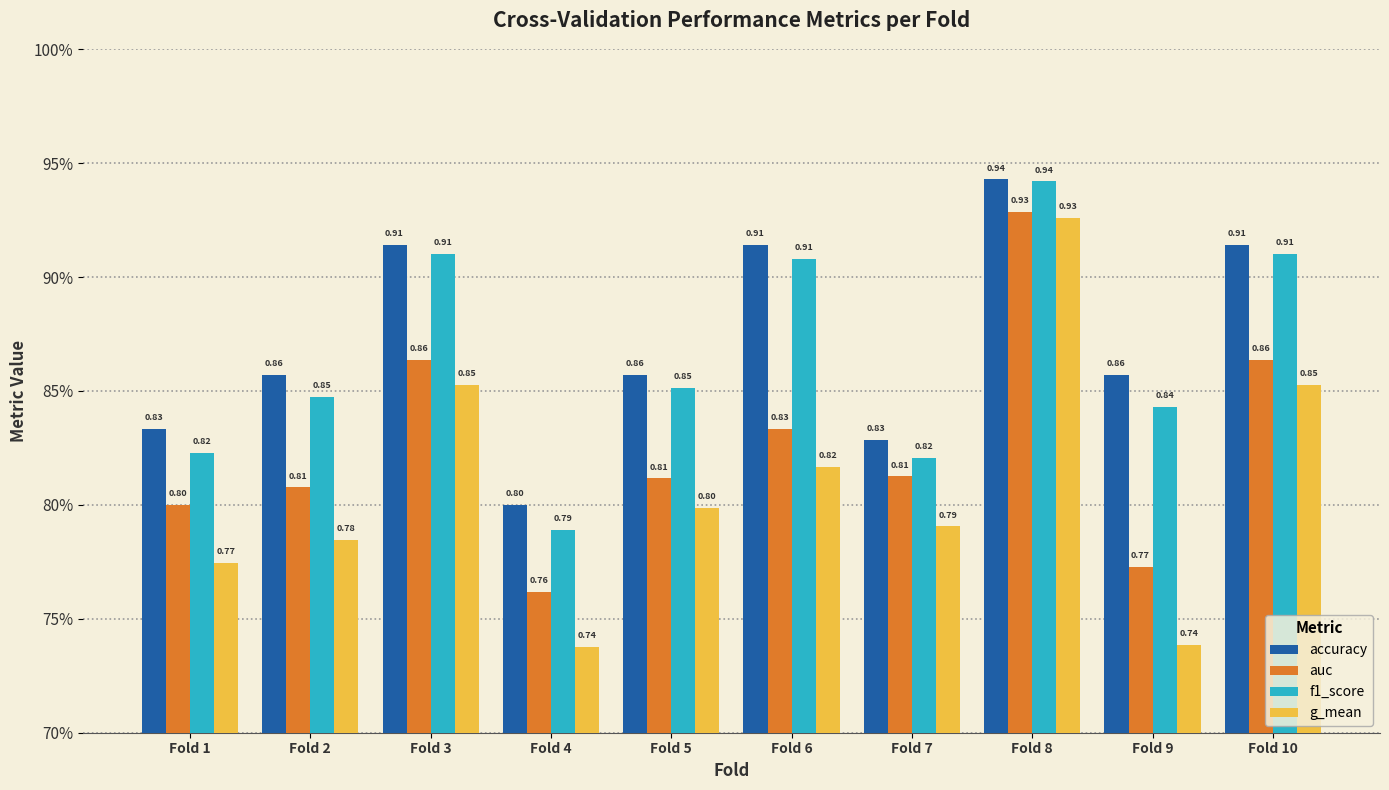

Which series has the largest total across all categories?

accuracy